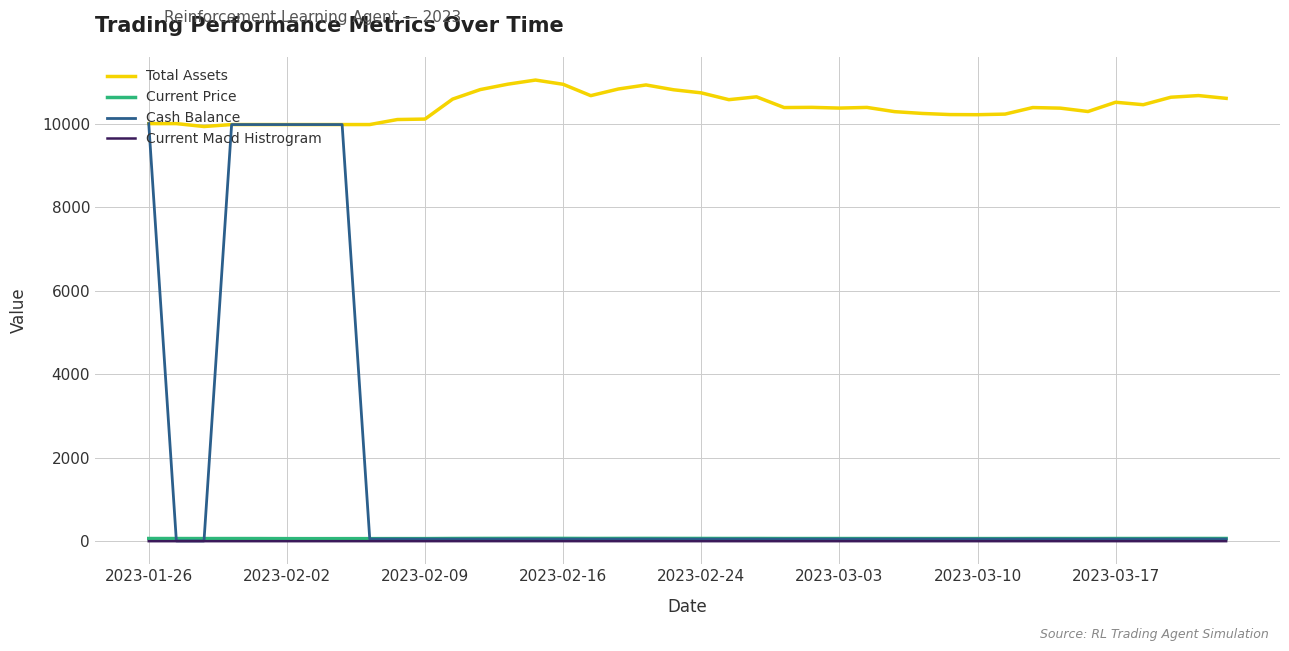

Which series has the largest range (max minus min)?

Cash Balance